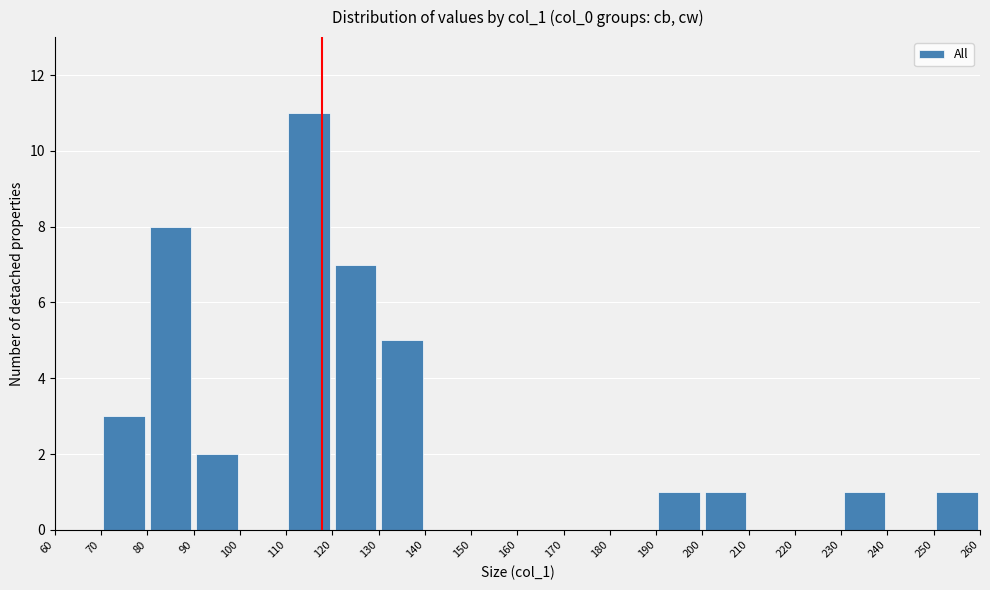

What is the height of the bar covering 80 to 90 on the x-axis? The values are not printed on the chart, so give them approximately, as read against the axis.

8